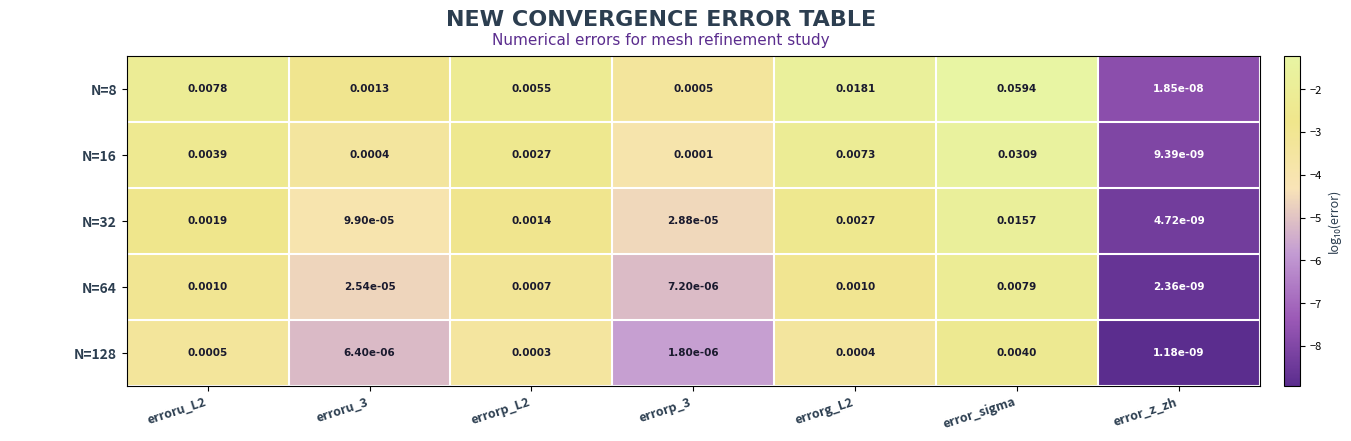

Which label corresponds to the largest value in the chart?

error_sigma